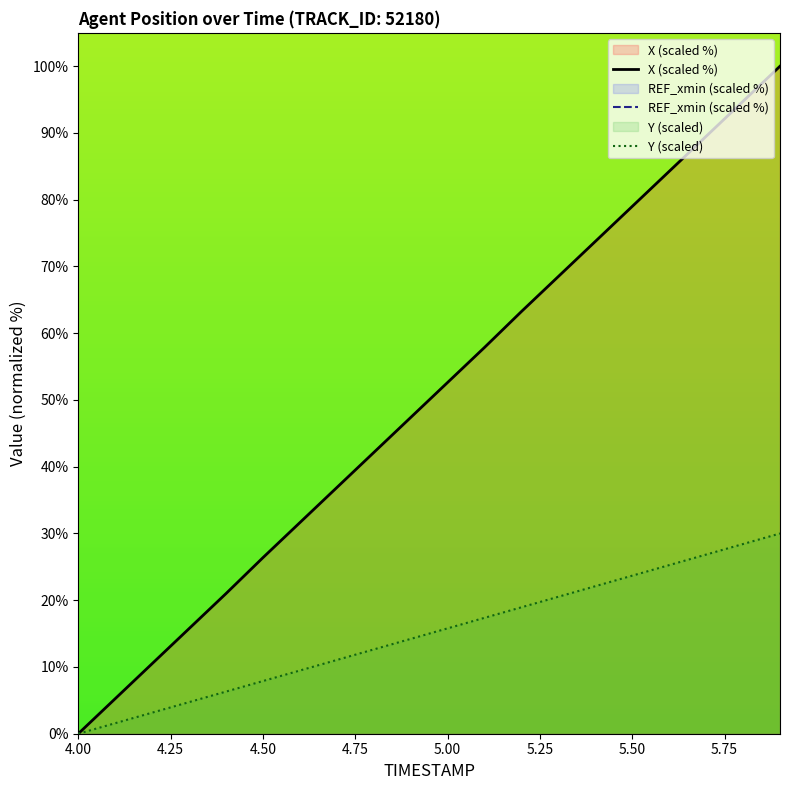

List the labels in order of X value, smallest first.

4.0, 4.1, 4.2, 4.3, 4.4, 4.5, 4.6, 4.7, 4.8, 4.9, 5.0, 5.1, 5.2, 5.3, 5.4, 5.5, 5.6, 5.7, 5.8, 5.9